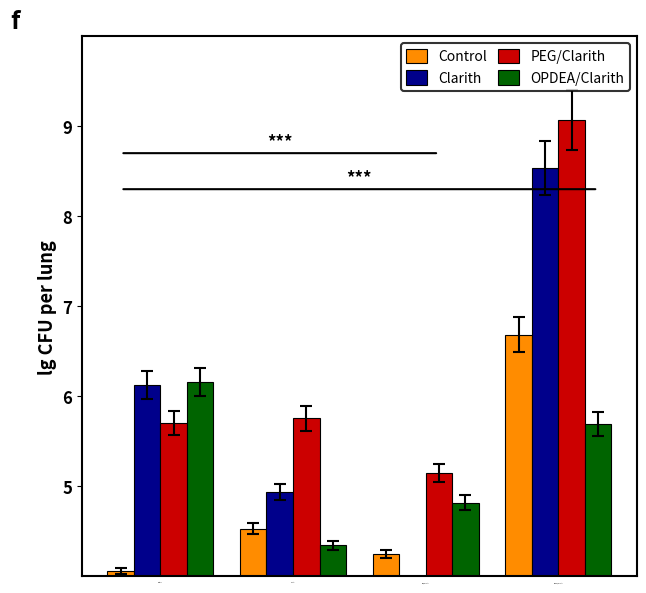

What is the spread (max minus min) of values at Clarith?

1.4